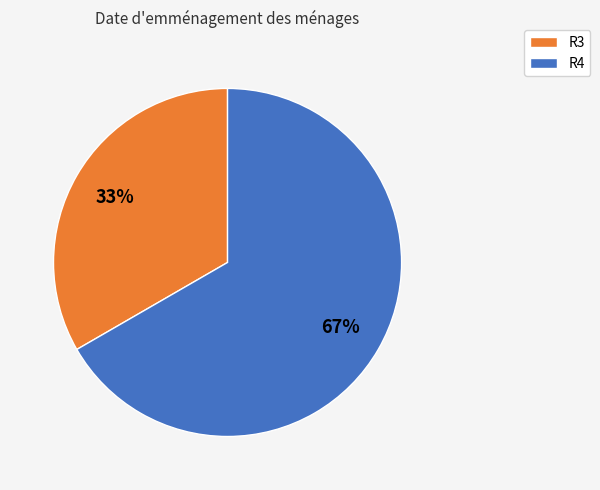

Approximately how many times larger is the value at R3 compared to R4?

0.5